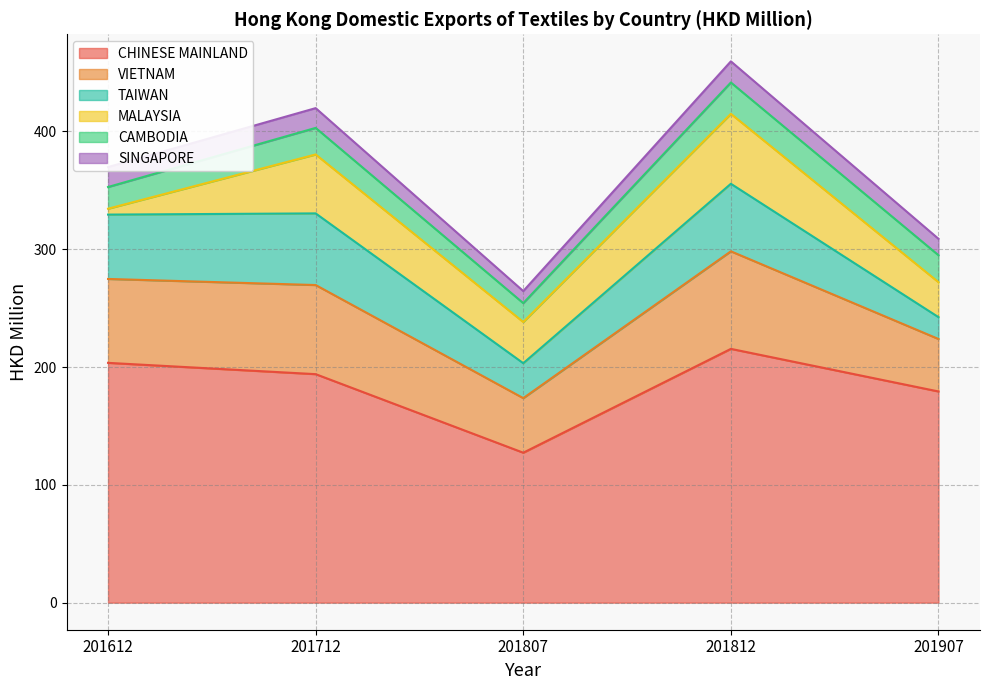

What is the difference between the second highest and minimum values in the SINGAPORE series?

6.7